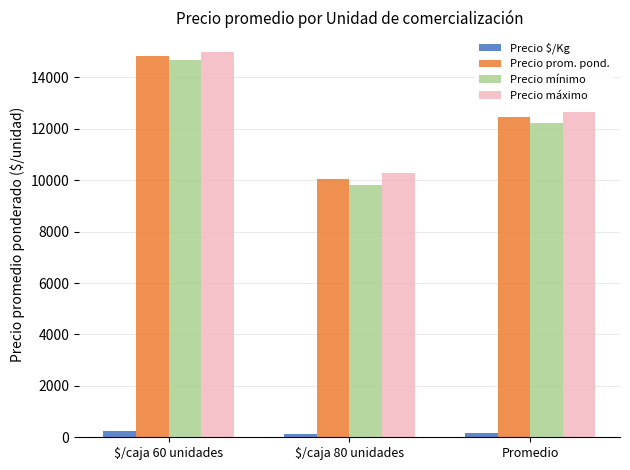

Which series changed the most between $/caja 80 unidades and Promedio?

Precio mínimo